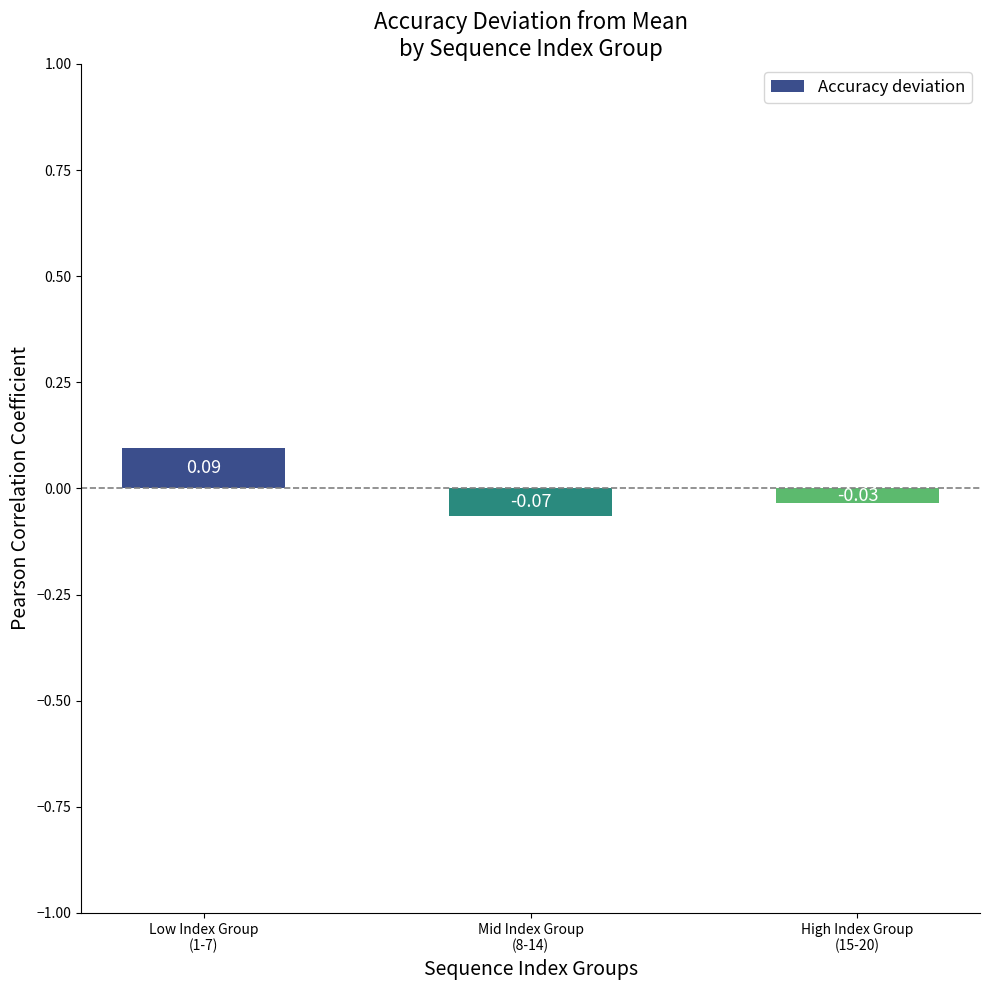

Are the bars grouped side by side (vs. stacked)?

No